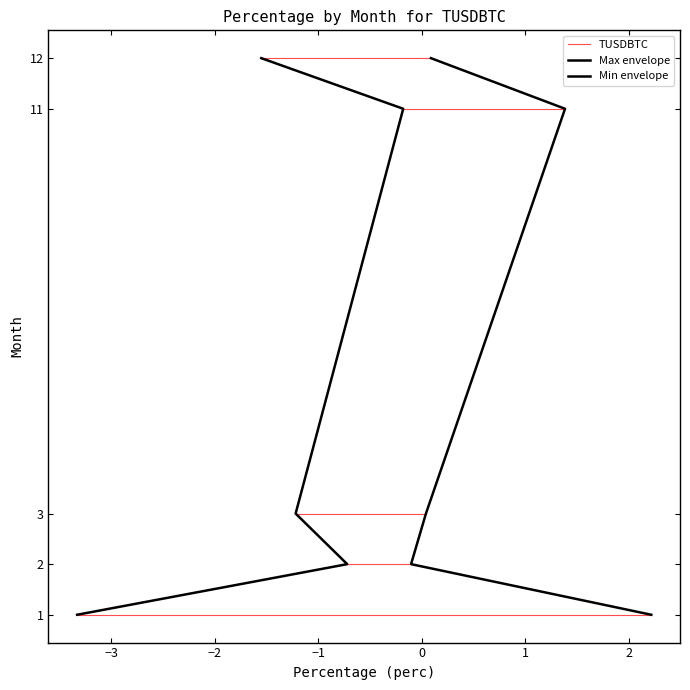

Is it true that Min envelope equals 2 at −2?

False